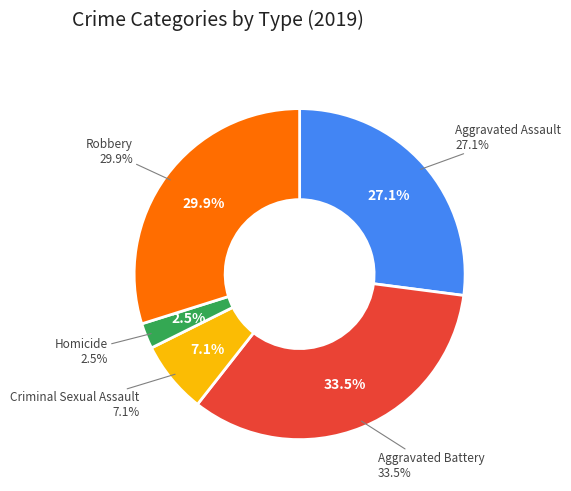

To the nearest percent, what is the average slice percentage?

20%